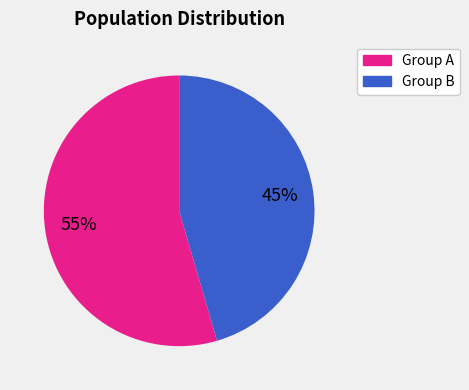

Count the number of slices in the pie.

2